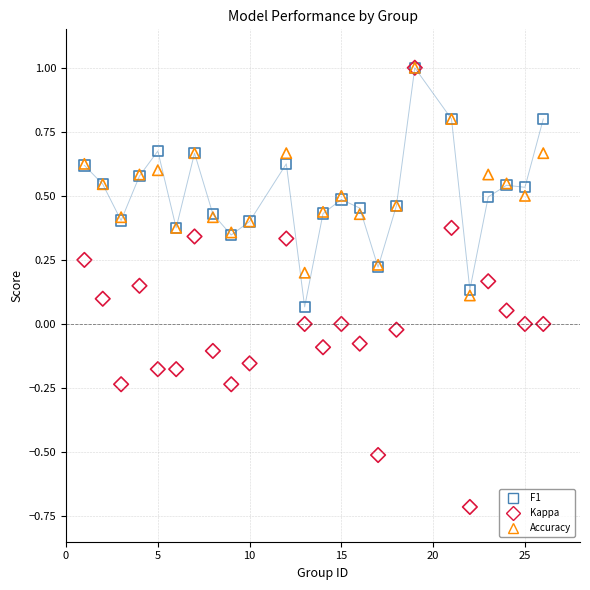

Which series has the largest Y range (max minus min)?

Kappa